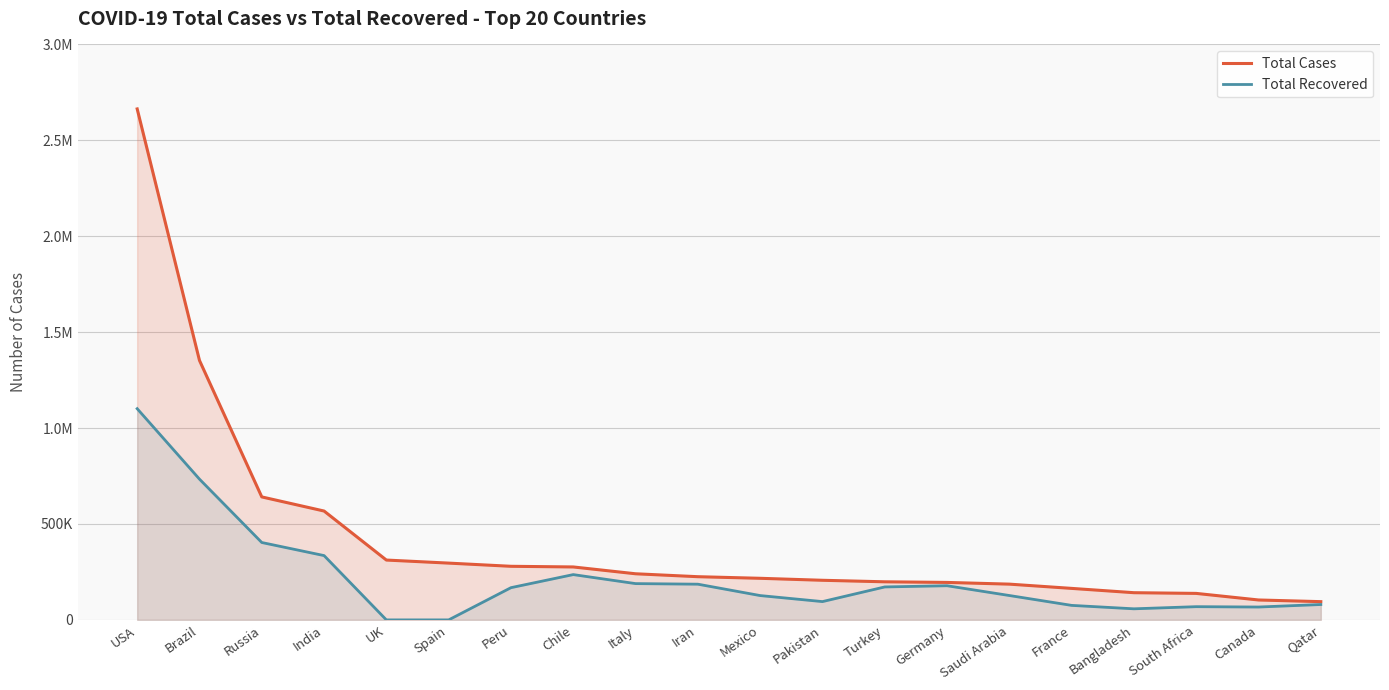

Reading left to right, transcribe all the data shown in this chart.

Total Cases: 2663862	1352708	641156	567536	311965	296050	279419	275999	240436	225205	216852	206512	198613	195341	186436	164260	141801	138134	103818	95106
Total Recovered: 1101134	733848	403430	335272	0	0	167998	236154	189196	186180	126843	95407	171809	178100	127118	75649	57780	68925	67096	80170